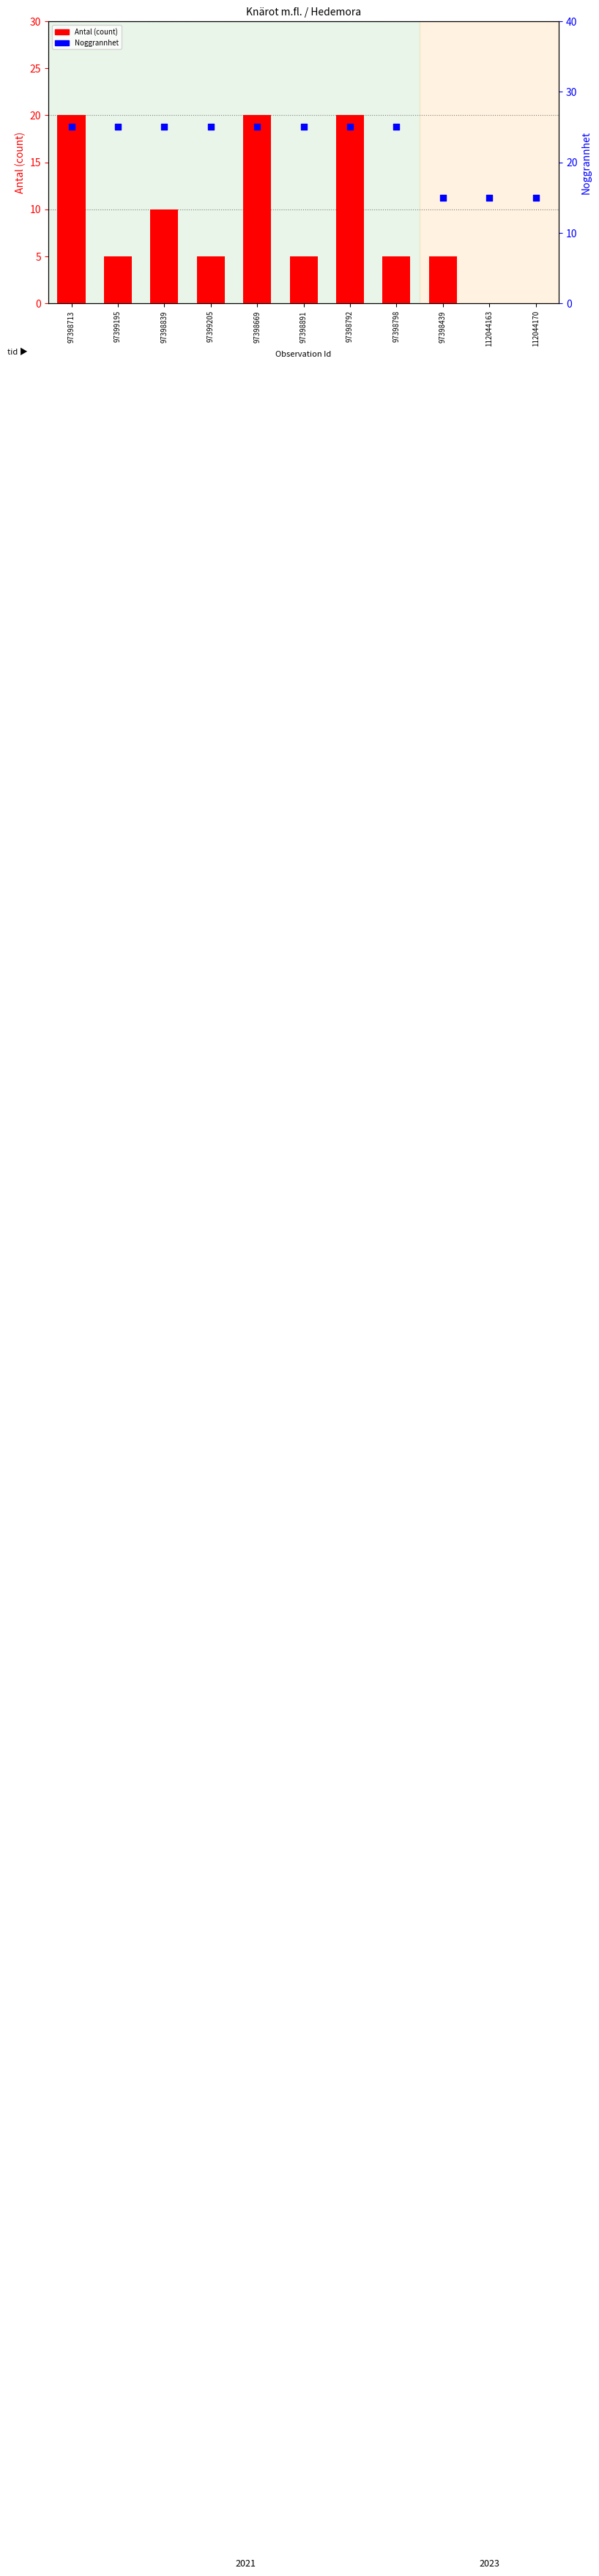

At which category is the sum across all series the highest?

97398713